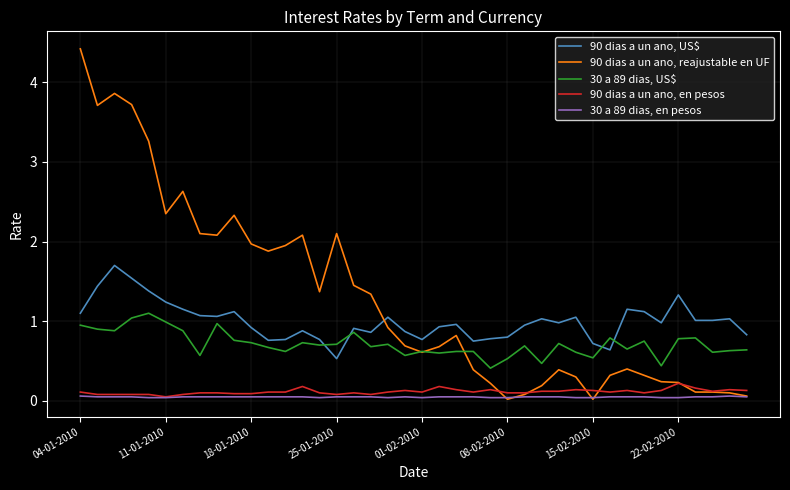

What are all the series names shown in the legend?

90 dias a un ano, US$, 90 dias a un ano, reajustable en UF, 30 a 89 dias, US$, 90 dias a un ano, en pesos, 30 a 89 dias, en pesos